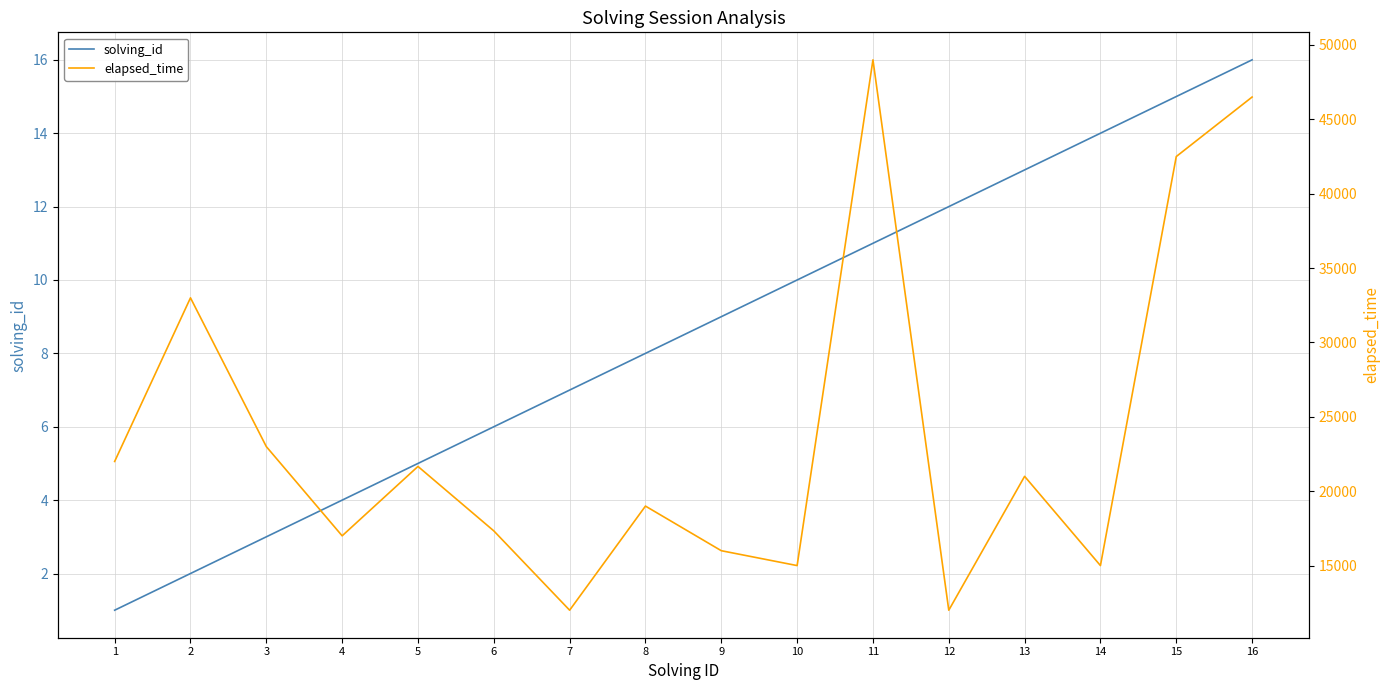

Reading left to right, list all the values displayed in this chart.

solving_id: 1=1	2=2	3=3	4=4	5=5	6=6	7=7	8=8	9=9	10=10	11=11	12=12	13=13	14=14	15=15	16=16
elapsed_time: 1=22000	2=33000	3=23000	4=17000	5=21666	6=17333	7=12000	8=19000	9=16000	10=15000	11=49000	12=12000	13=21000	14=15000	15=42500	16=46500